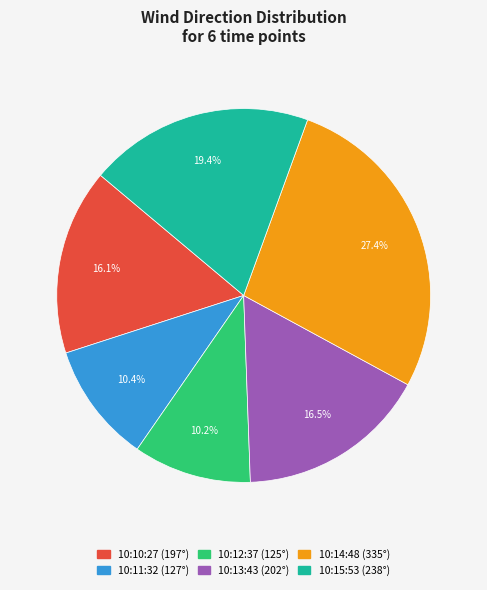

Count the number of slices in the pie.

6